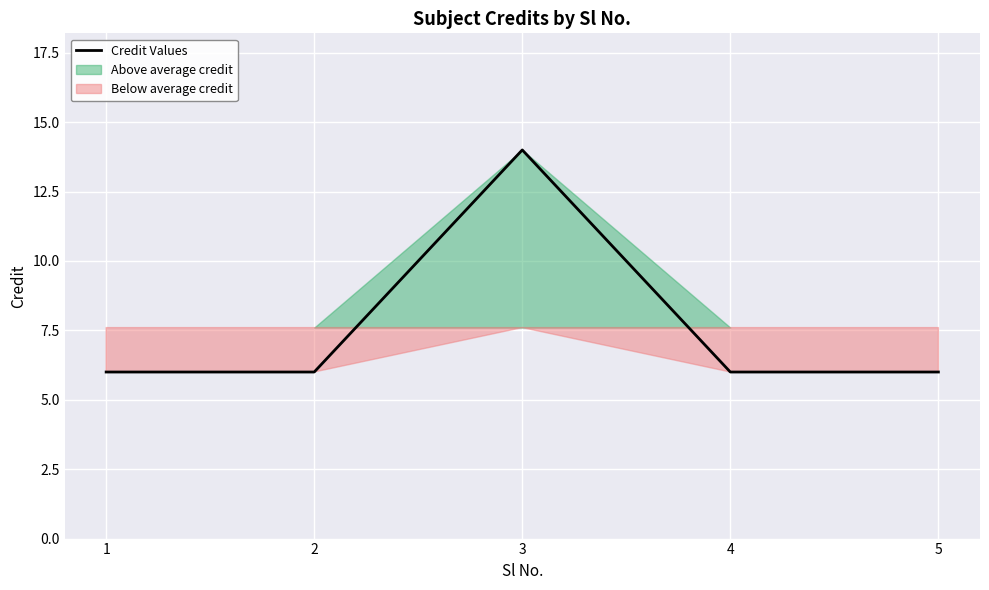

Reading left to right, list all the values displayed in this chart.

6	6	14	6	6